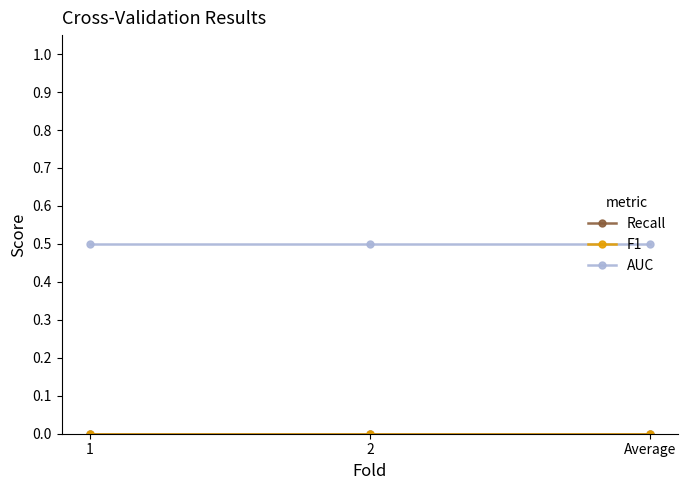

Does the chart have visible grid lines?

No